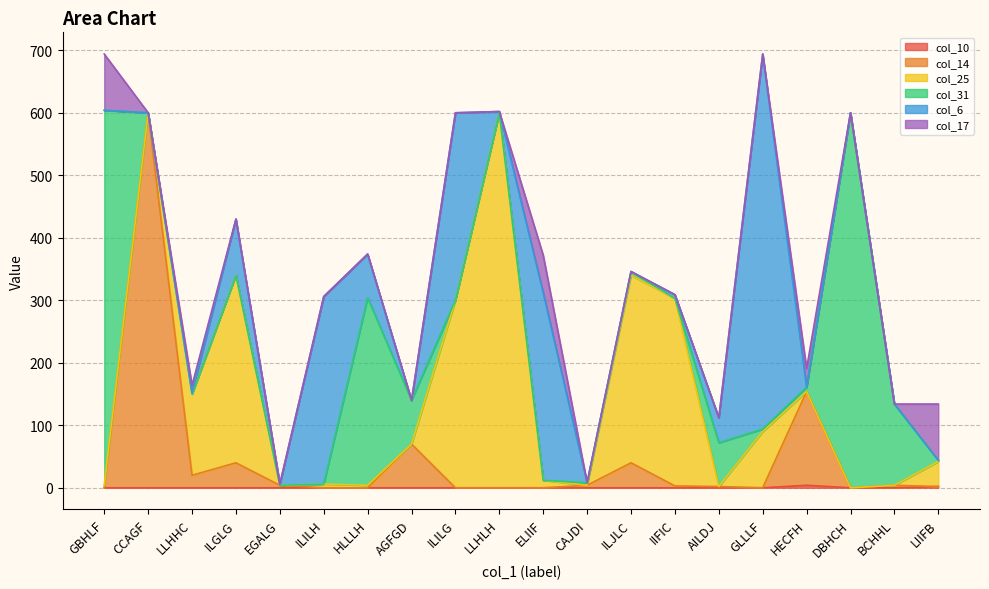

True or false: col_6 has a value of 0 at BCHHL.

True